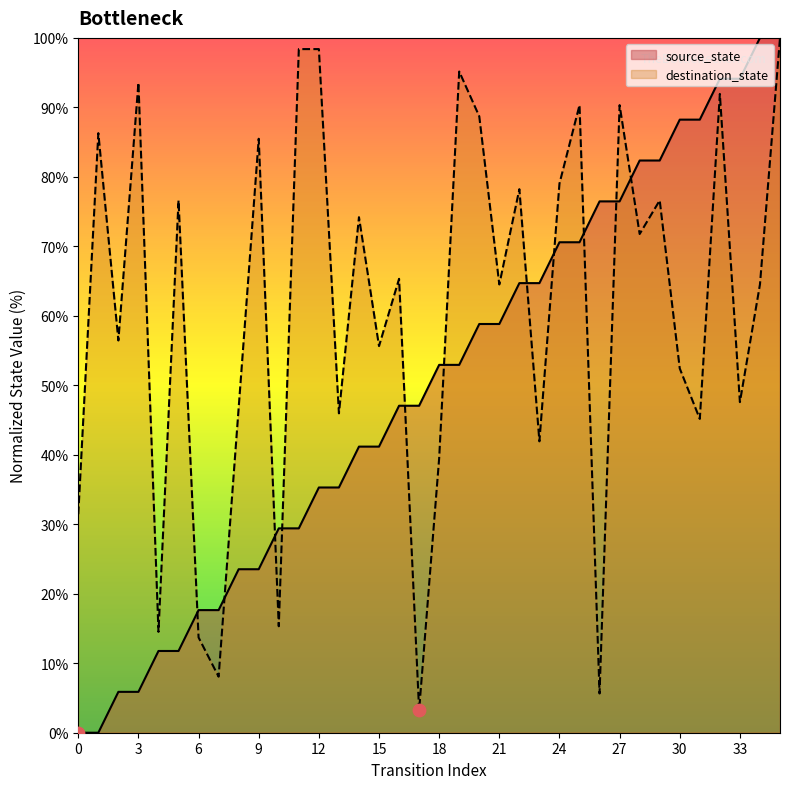

Which series has the largest total across all categories?

destination_state